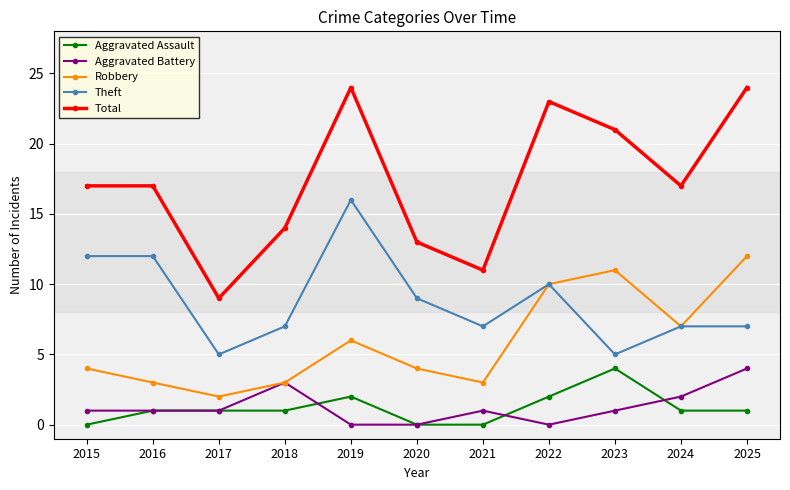

Count the number of data series in this chart.

5